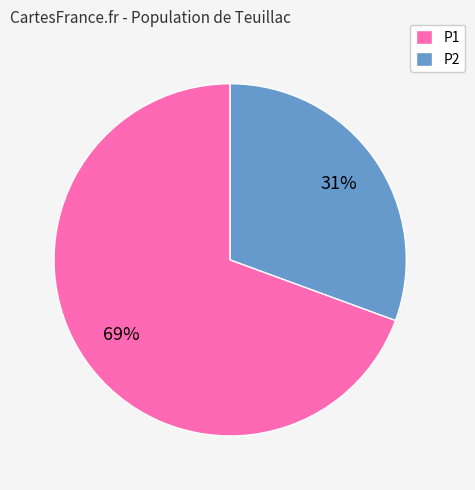

Which slice represents more than half of the pie?

P1